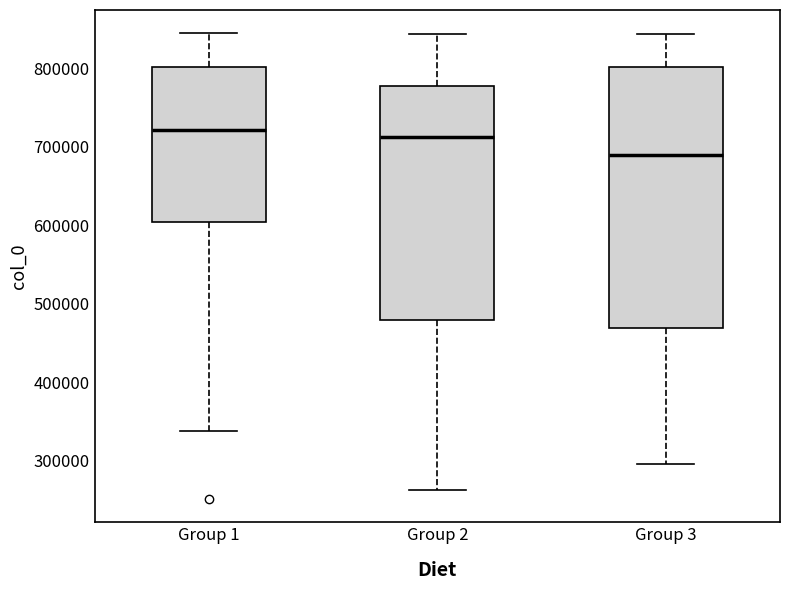

Reading left to right, transcribe this box plot: for each box, give where its median line is, the range the box spans, and where its two whiskers end, as read against the y-axis. The values are not printed on the chart, so give them approximately, as read against the axis.

Group 1: median 720000, box 600000 to 800000, whiskers 340000 to 840000
Group 2: median 710000, box 480000 to 780000, whiskers 260000 to 840000
Group 3: median 690000, box 470000 to 800000, whiskers 300000 to 840000